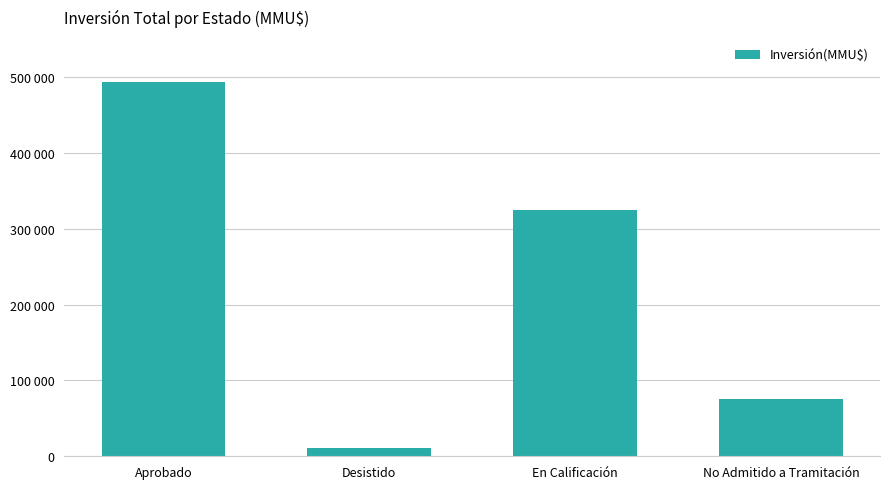

Is it true that the value at Desistido is 3813?

False